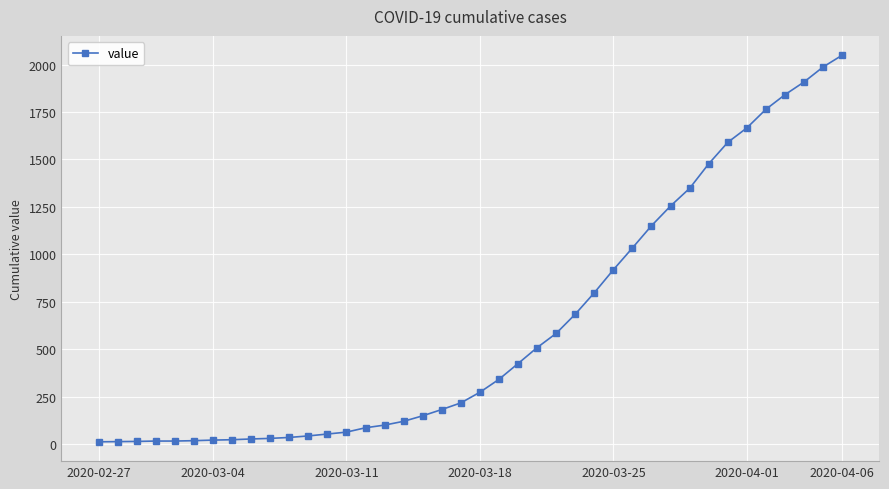

What is the difference between the maximum and minimum values?

2036